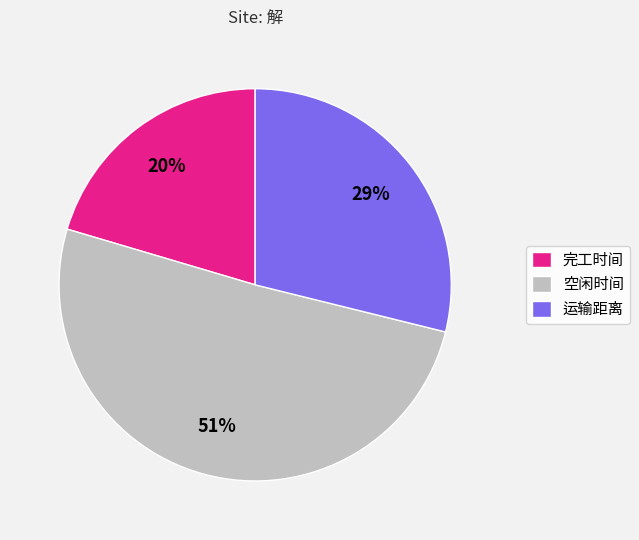

What percentage is the 空闲时间 slice, to the nearest percent?

51%